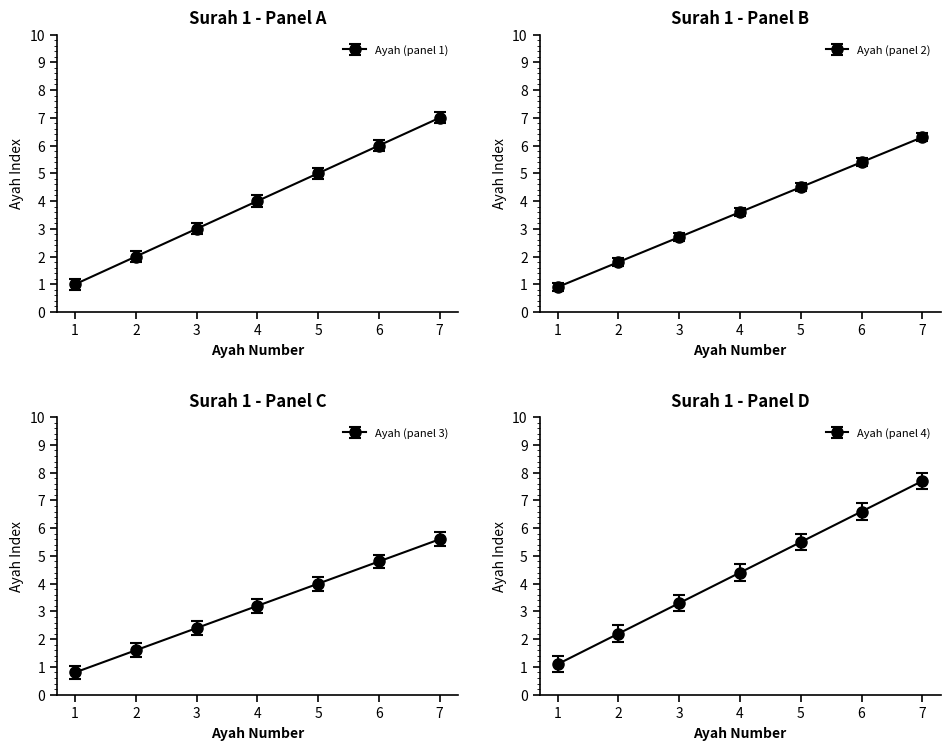

What is the difference between the maximum and minimum values?

5.4